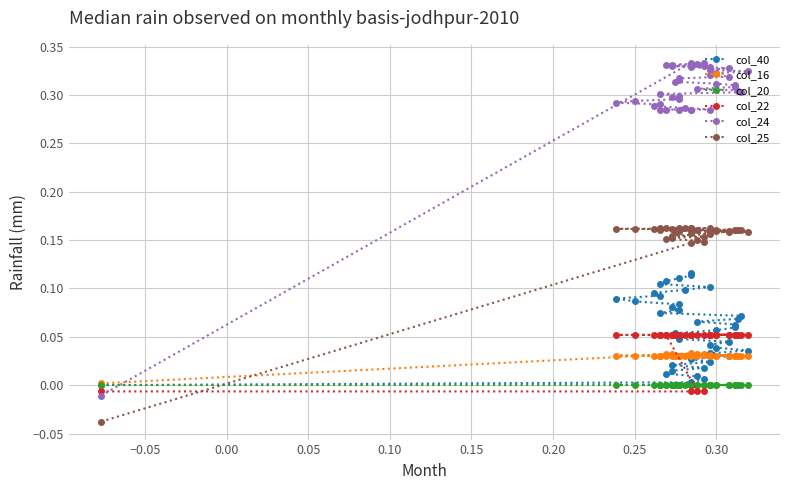

Reading right to left, transcribe all the data shown in this chart.

col_40: 0.1	0.1	0.1	0.1	0.1	0.1	0.1	0.1	0.1	0.1	0.1	0.1	0.1	0.1	0.1	0.1	0.1	0.1	0.1	0.1	0.1	0.1	0.1	0.0	0.0	0.0	0.0	0.0	0.0	0.0	0.0	0.0	0.0	0.0	0.0	0.0	0.0	0.0	0.0	0.0
col_16: 0.0	0.0	0.0	0.0	0.0	0.0	0.0	0.0	0.0	0.0	0.0	0.0	0.0	0.0	0.0	0.0	0.0	0.0	0.0	0.0	0.0	0.0	0.0	0.0	0.0	0.0	0.0	0.0	0.0	0.0	0.0	0.0	0.0	0.0	0.0	0.0	0.0	0.0	0.0	0.0
col_20: -0.0	-0.0	-0.0	-0.0	-0.0	-0.0	-0.0	-0.0	-0.0	-0.0	-0.0	-0.0	-0.0	-0.0	-0.0	-0.0	-0.0	-0.0	-0.0	-0.0	-0.0	-0.0	-0.0	-0.0	-0.0	-0.0	-0.0	-0.0	-0.0	-0.0	-0.0	-0.0	-0.0	-0.0	-0.0	-0.0	-0.0	-0.0	-0.0	-0.0
col_22: 0.1	0.1	0.1	0.1	0.1	0.1	0.1	0.1	0.1	0.1	0.1	0.1	0.1	0.1	0.1	0.1	0.1	0.1	0.1	0.1	0.1	0.1	0.1	0.1	0.1	0.1	0.1	0.1	0.1	0.1	0.1	0.1	0.1	0.1	0.1	0.1	-0.0	-0.0	-0.0	-0.0
col_24: 0.3	0.3	0.3	0.3	0.3	0.3	0.3	0.3	0.3	0.3	0.3	0.3	0.3	0.3	0.3	0.3	0.3	0.3	0.3	0.3	0.3	0.3	0.3	0.3	0.3	0.3	0.3	0.3	0.3	0.3	0.3	0.3	0.3	0.3	0.3	0.3	0.3	0.3	0.3	-0.0
col_25: 0.2	0.2	0.2	0.2	0.2	0.2	0.2	0.2	0.2	0.2	0.2	0.2	0.2	0.2	0.2	0.2	0.2	0.2	0.2	0.2	0.2	0.2	0.2	0.2	0.2	0.2	0.2	0.2	0.2	0.2	0.2	0.2	0.2	0.2	0.2	0.2	0.1	0.1	0.1	-0.0